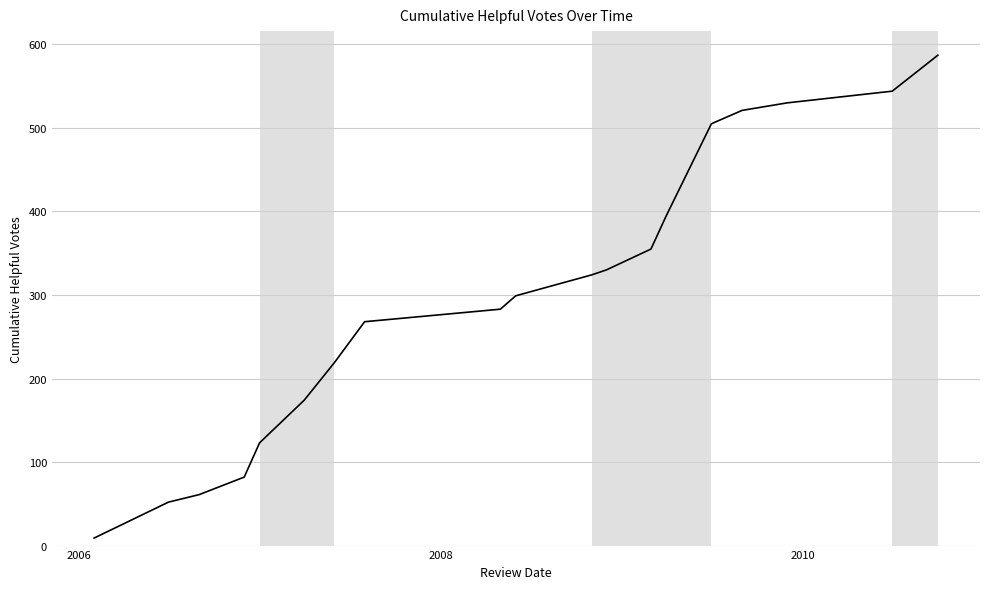

What is the difference between the second highest and second lowest values?

492